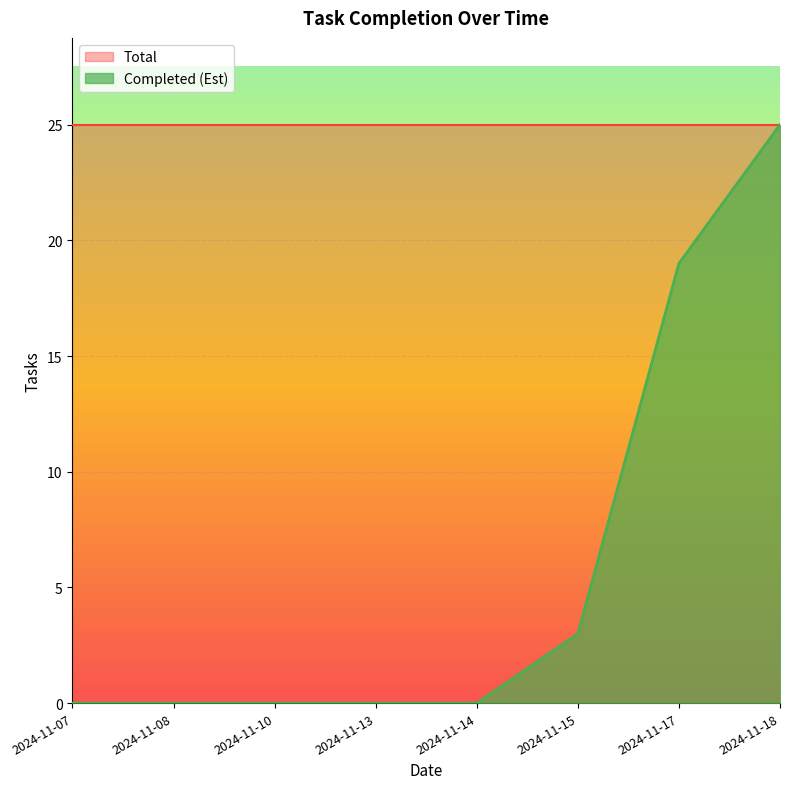

True or false: the data has more than 1 interior local peaks.

False